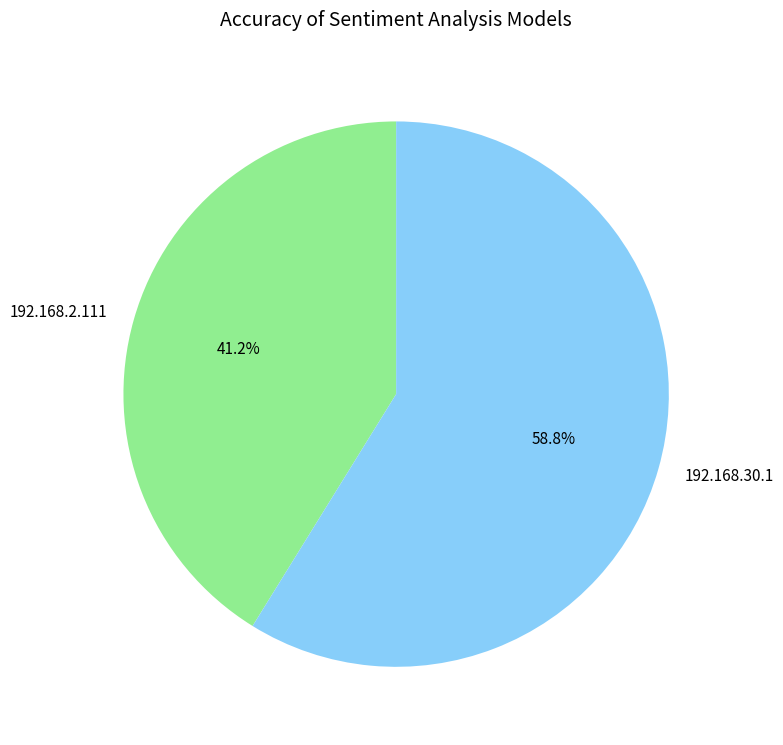

Is there a majority slice in this chart?

Yes